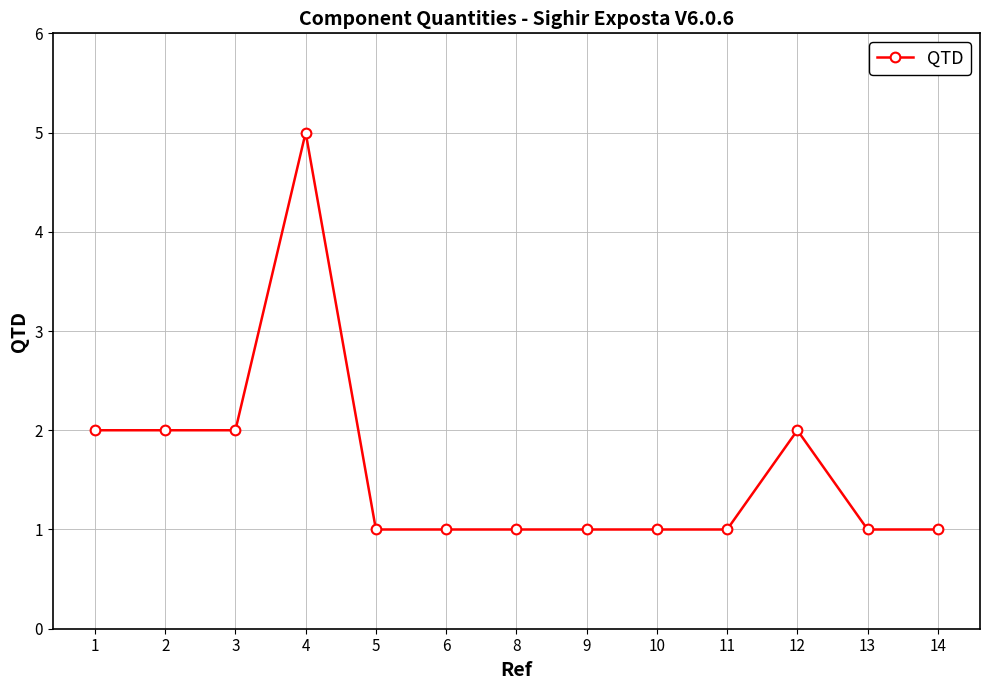

The chart shows a value of 3 at 12. True or false?

False